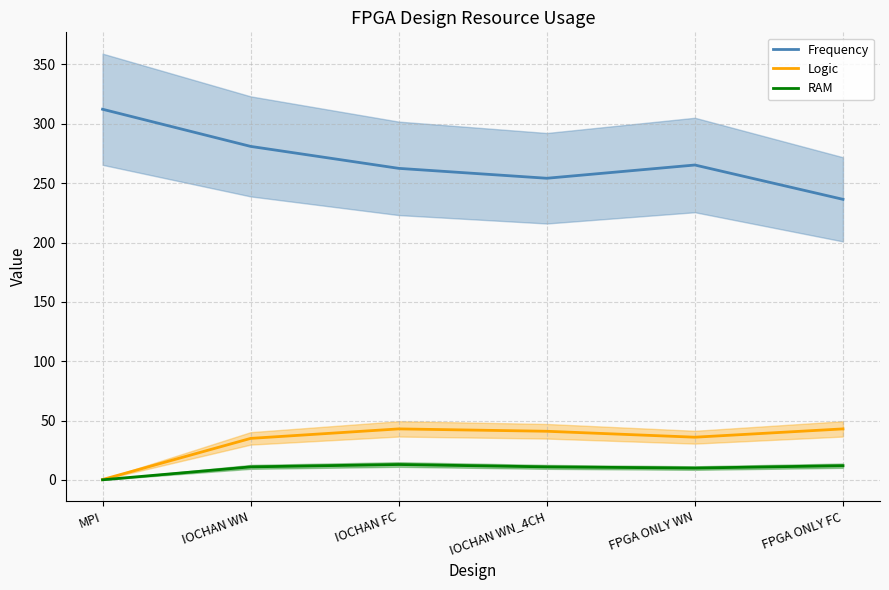

What is the value of the Frequency point at the 1st from the left?

312.3